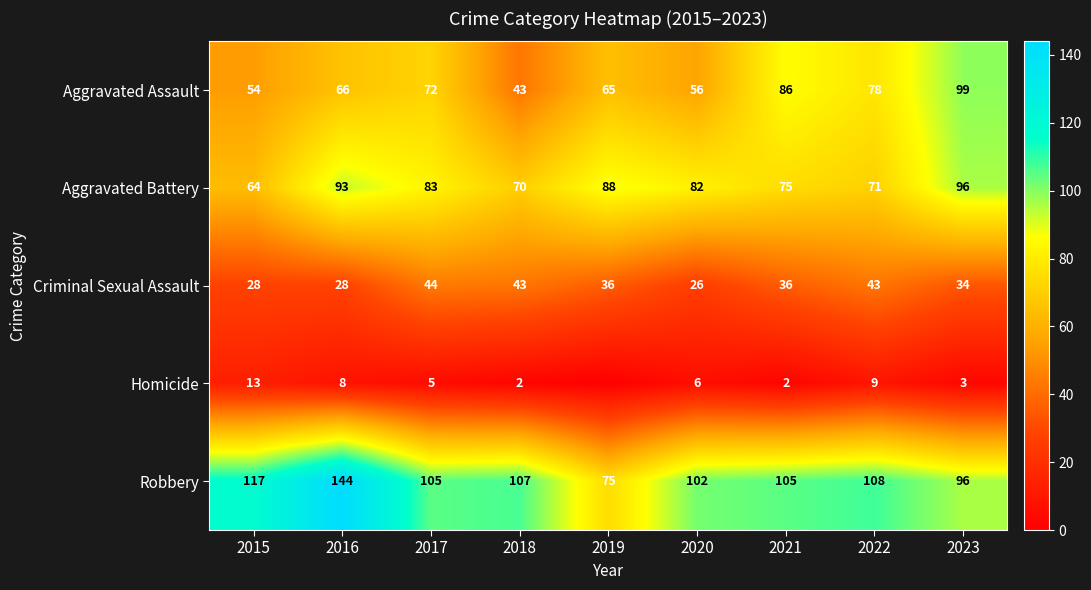

How many data points in Robbery are less than 105?

3